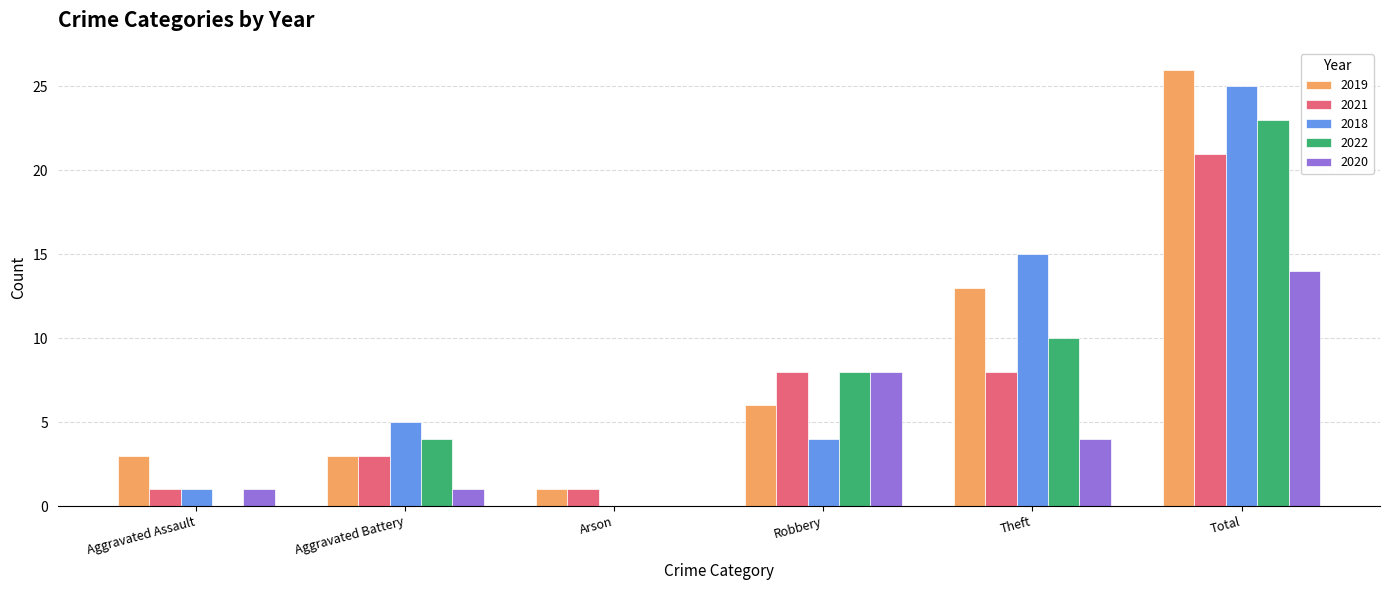

Between Aggravated Battery and Total, which series saw the biggest shift?

2019